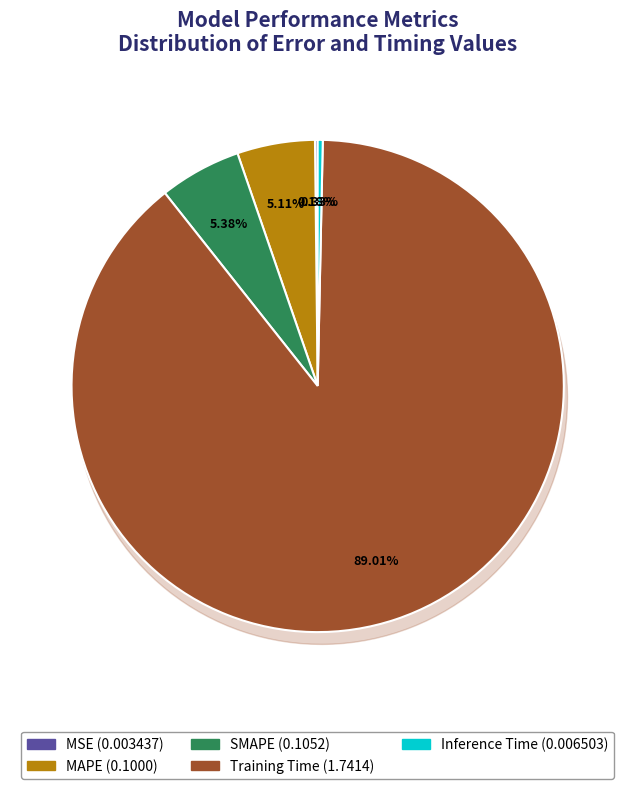

What is the largest slice in the pie chart?

Training Time